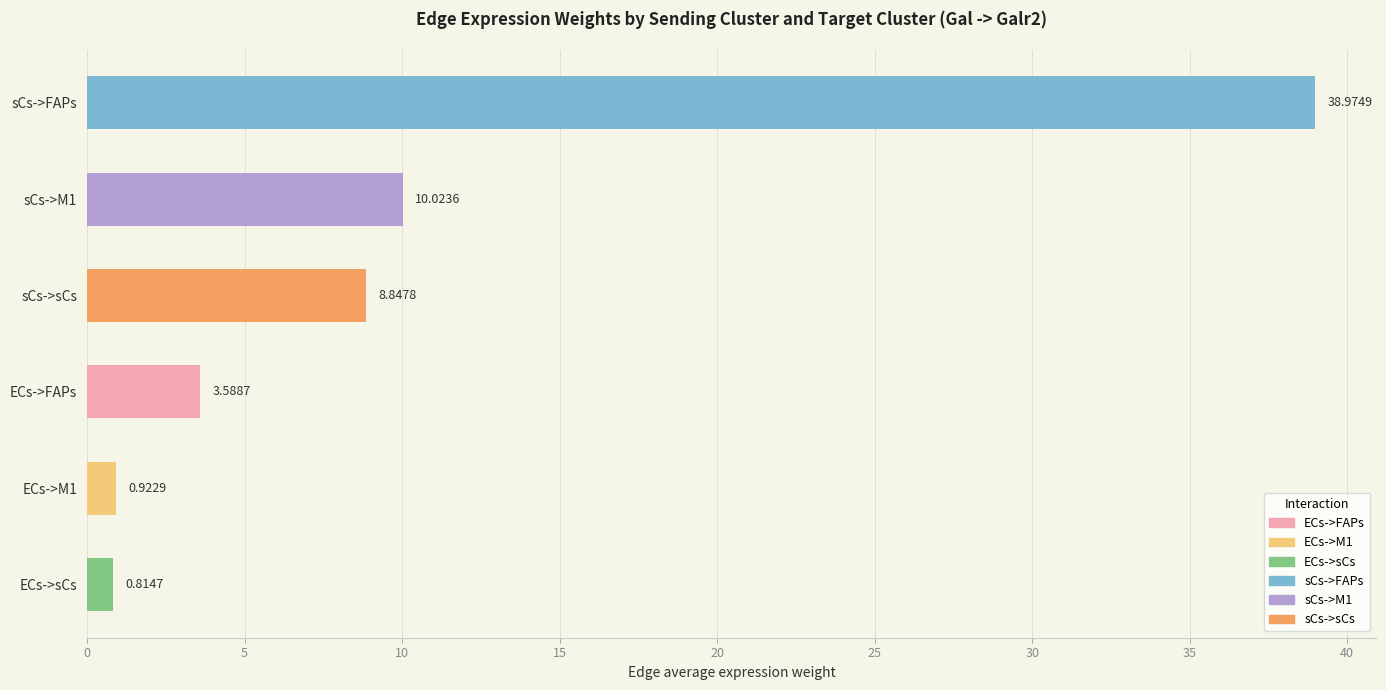

What is the average value?

10.5